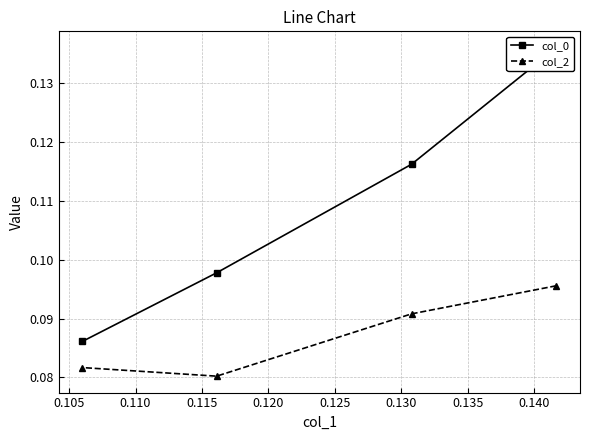

How many col_2 values are between 0 and 1?

4